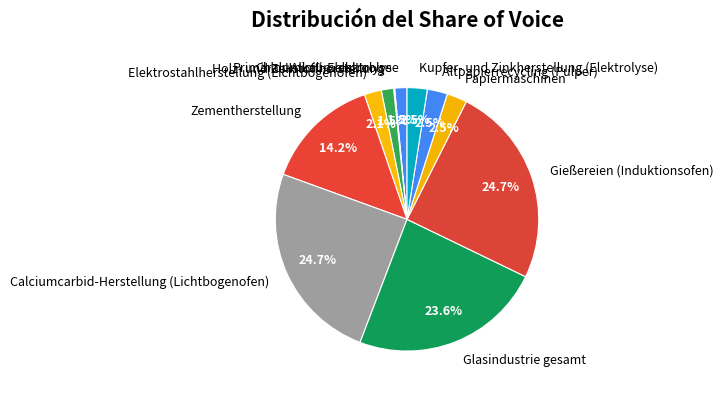

How much of the chart is everything except Gießereien (Induktionsofen)?

75.3%